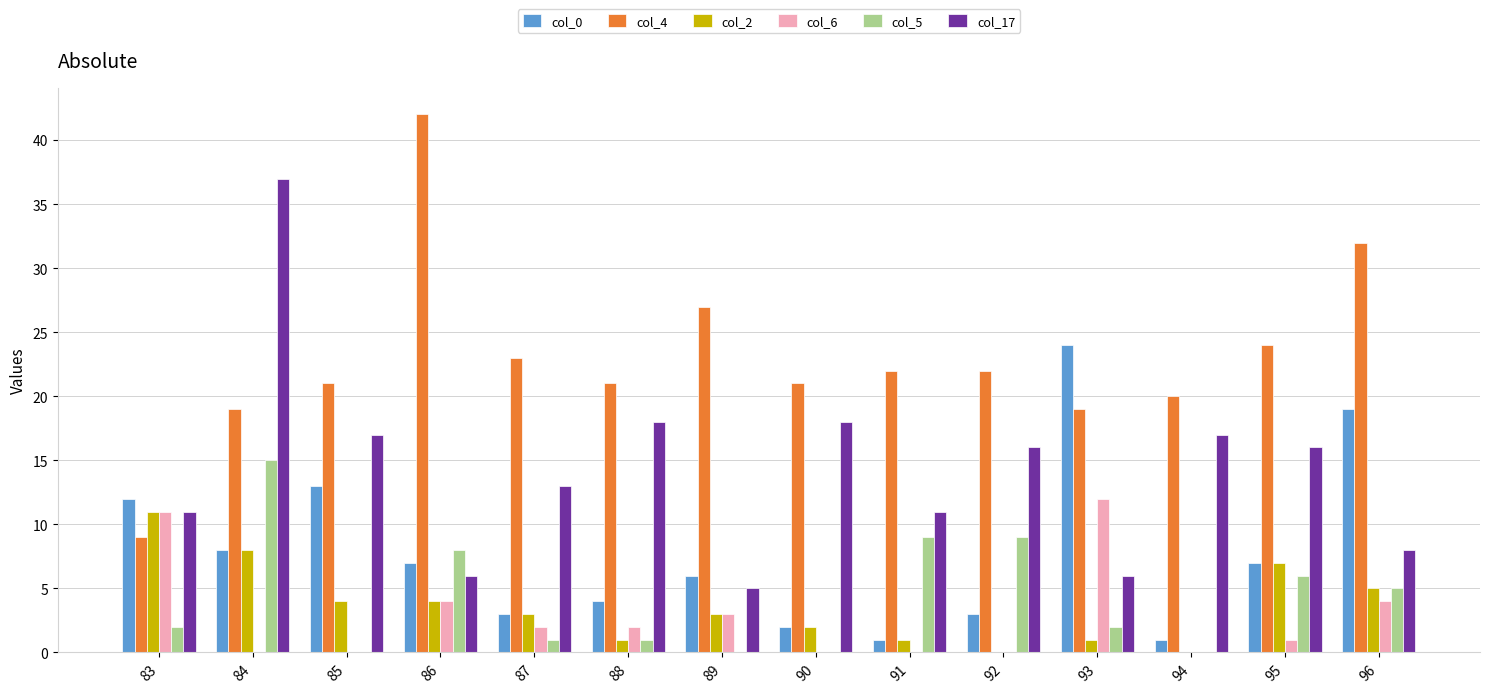

At which label is col_2 closest to 5?

96